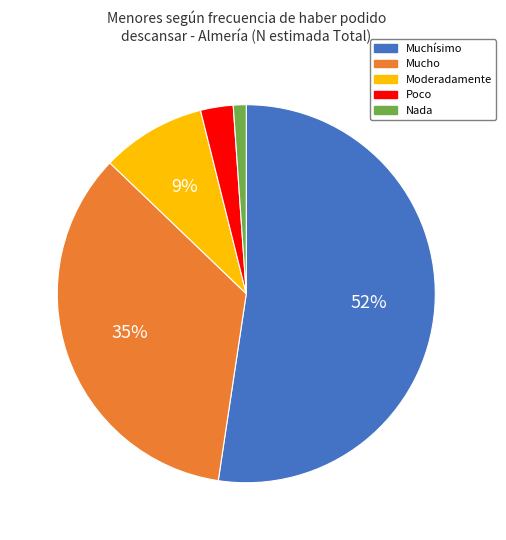

What is the largest slice in the pie chart?

Muchísimo